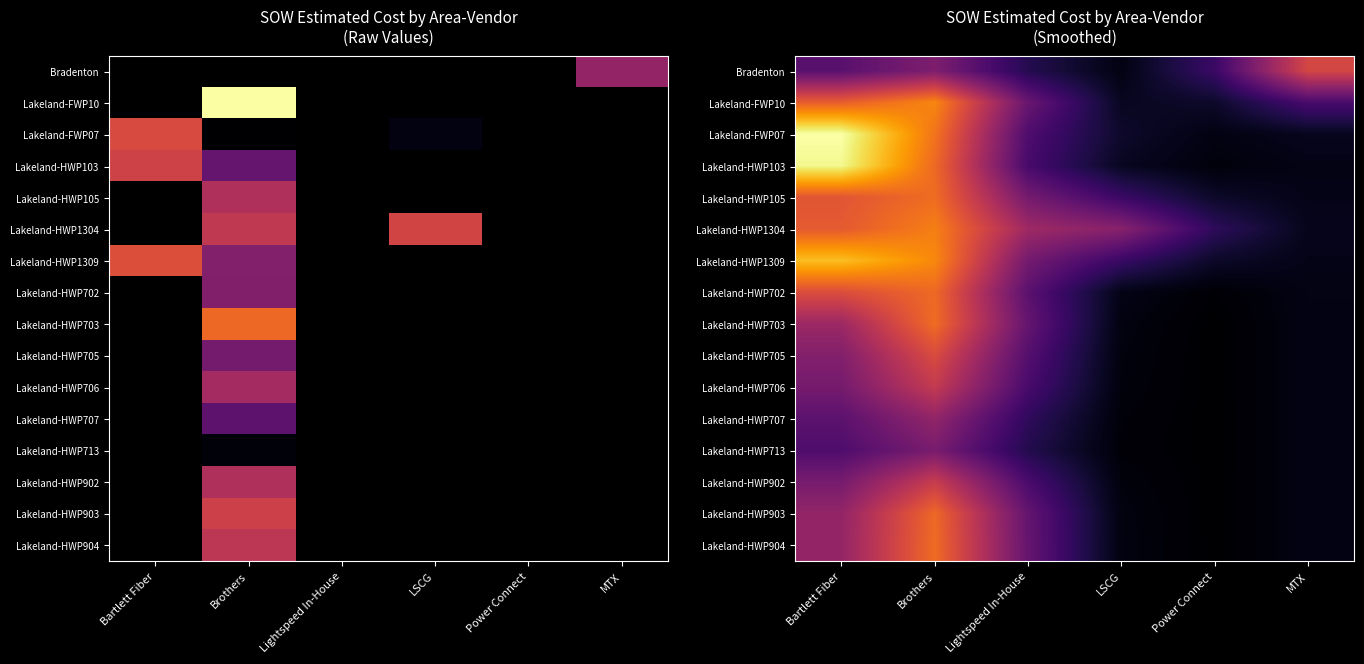

Is it true that Lakeland-HWP713 equals 18821.5 at Brothers?

True